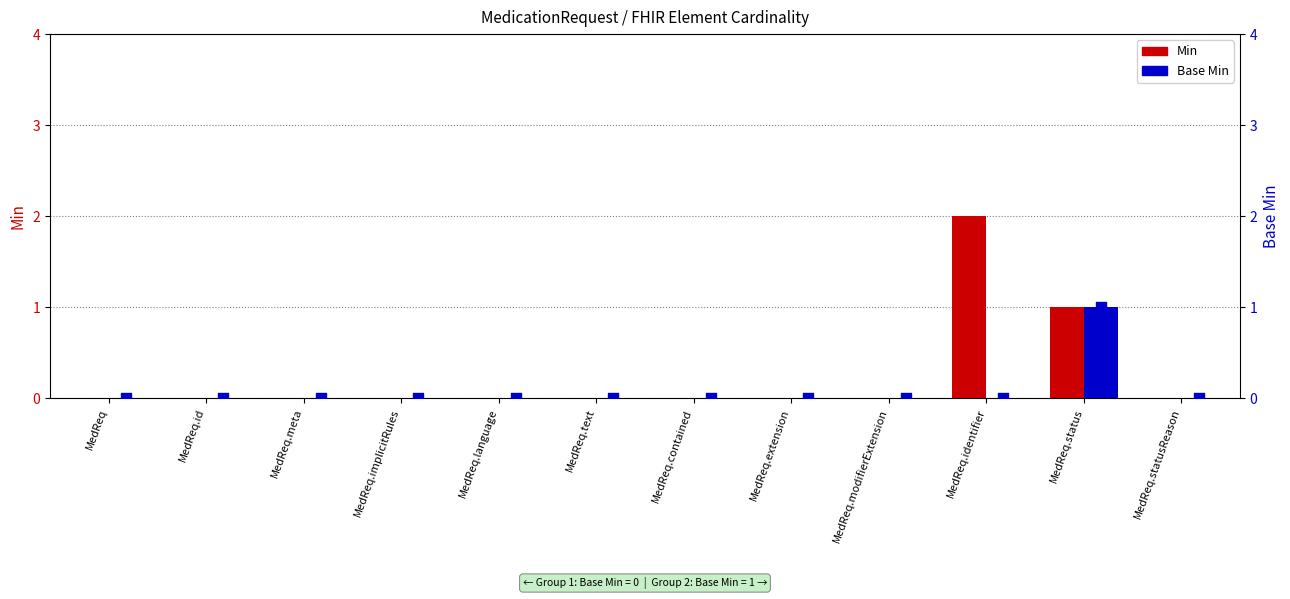

Which series contains the highest Y value?

Min